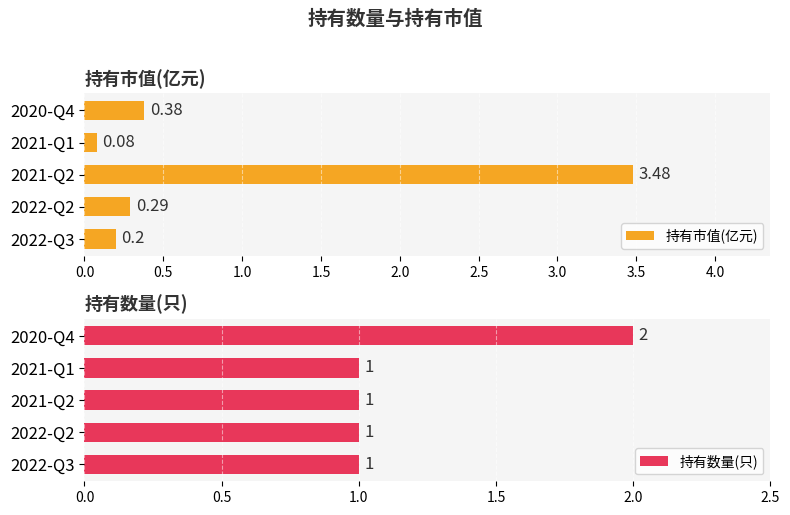

What are all the series names shown in the legend?

持有市值(亿元), 持有数量(只)